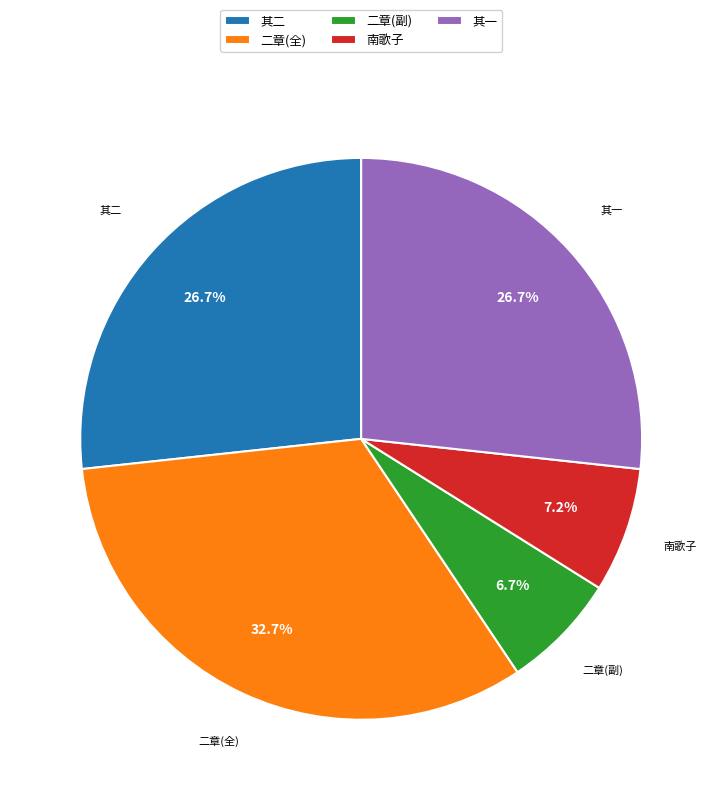

Does any single category account for the majority?

No